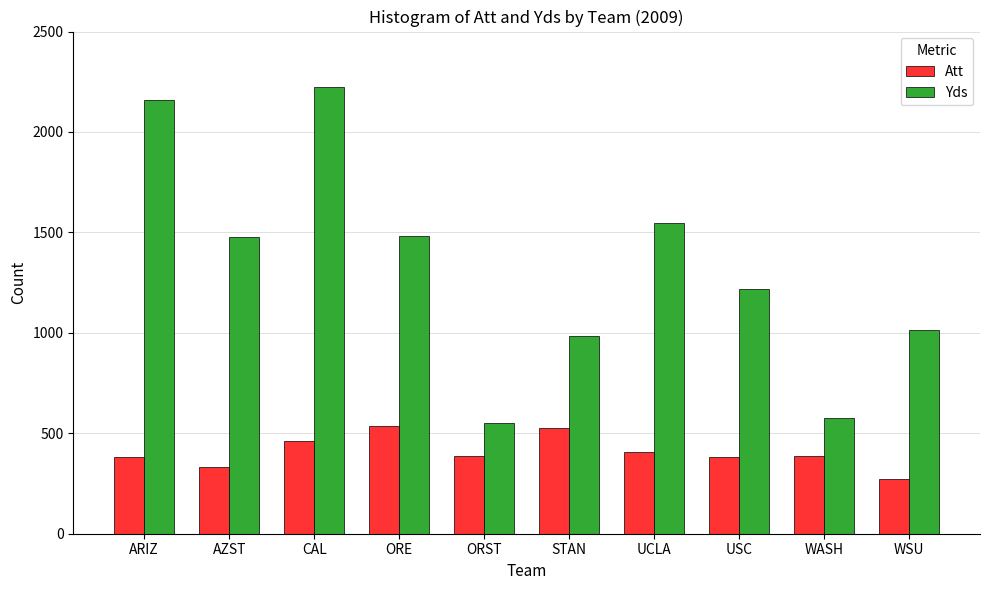

Which series has the largest range (max minus min)?

Yds